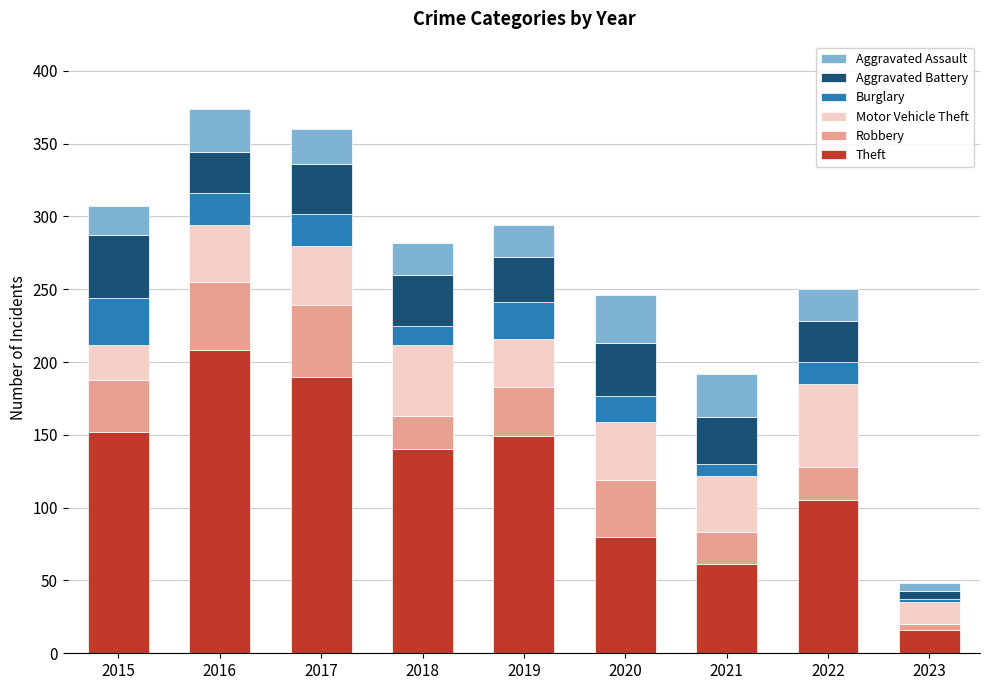

What is the sum of the Theft values at 2018 and 2016?

348